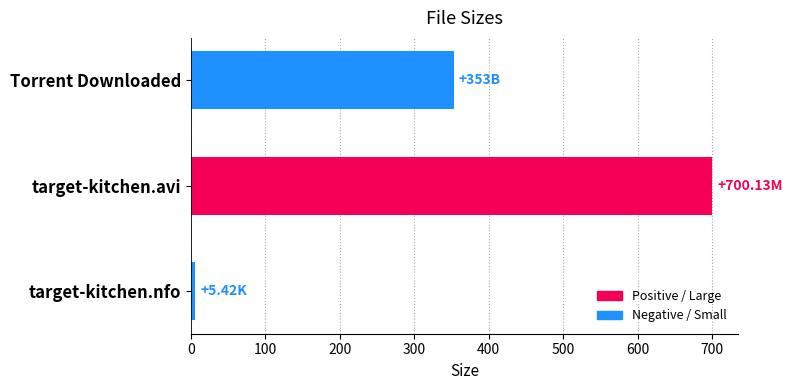

Which label corresponds to the largest value in the chart?

target-kitchen.avi